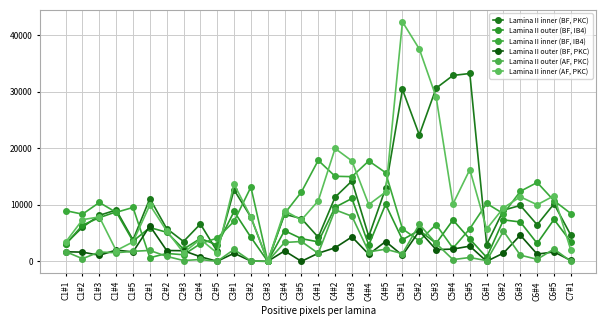

Where do Lamina II inner (AF, PKC) and Lamina II inner (BF, IB4) first cross each other?

C1#5 and C2#1